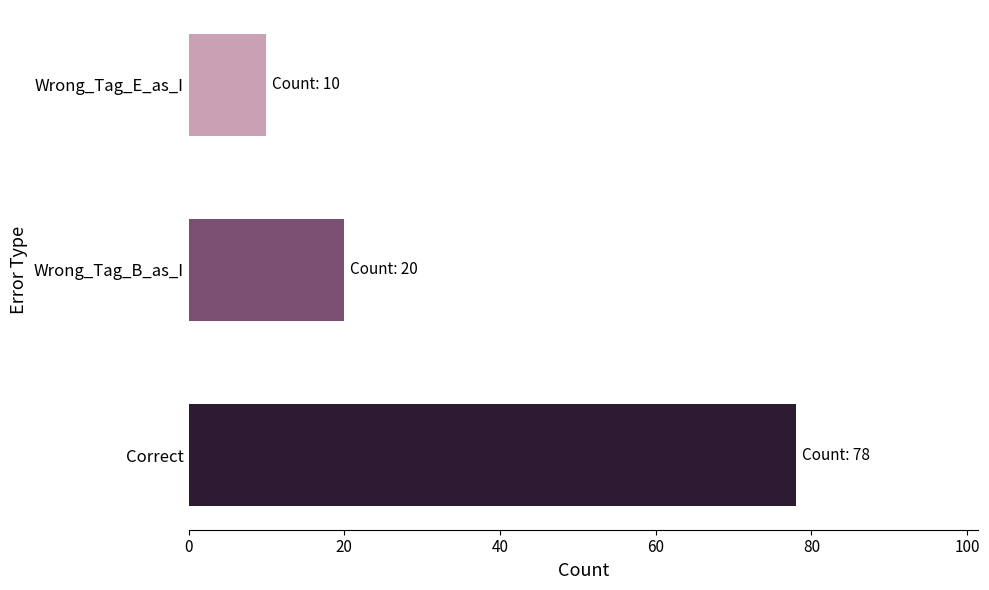

Is it true that the value at Wrong_Tag_E_as_I is 3?

False